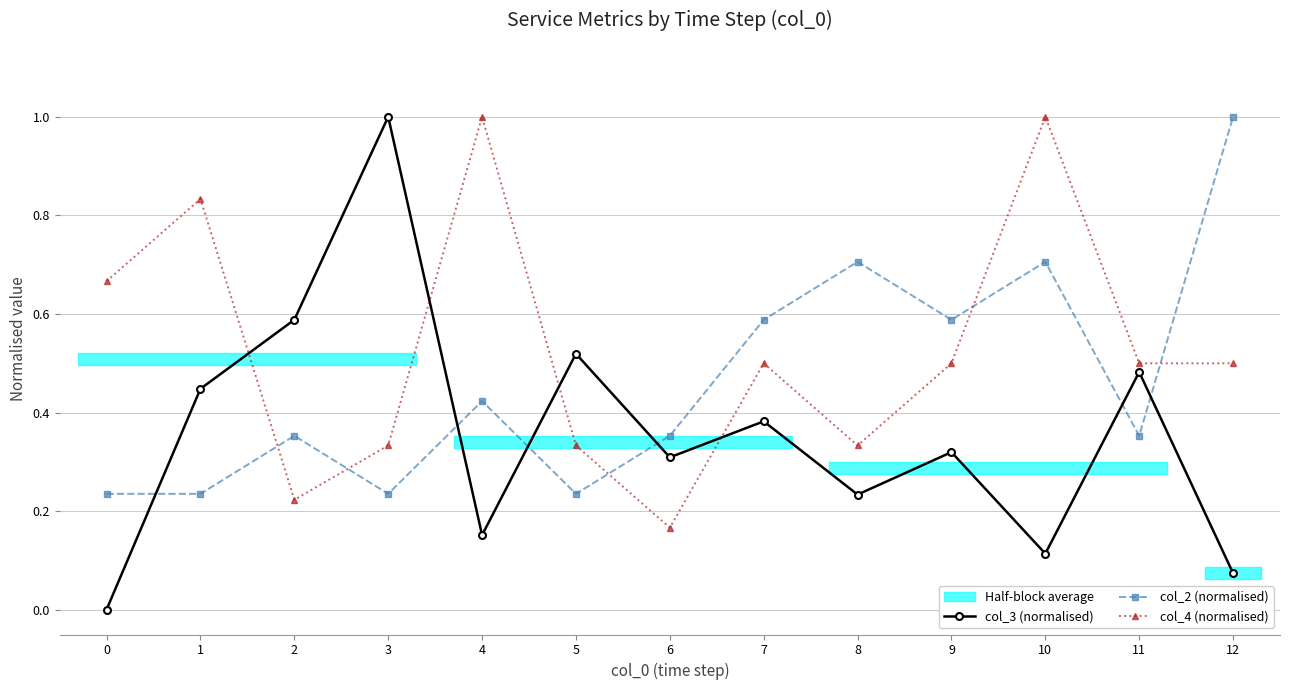

Is the value of col_2 (normalised) at 2 greater than the value of col_3 (normalised) at 8?

Yes